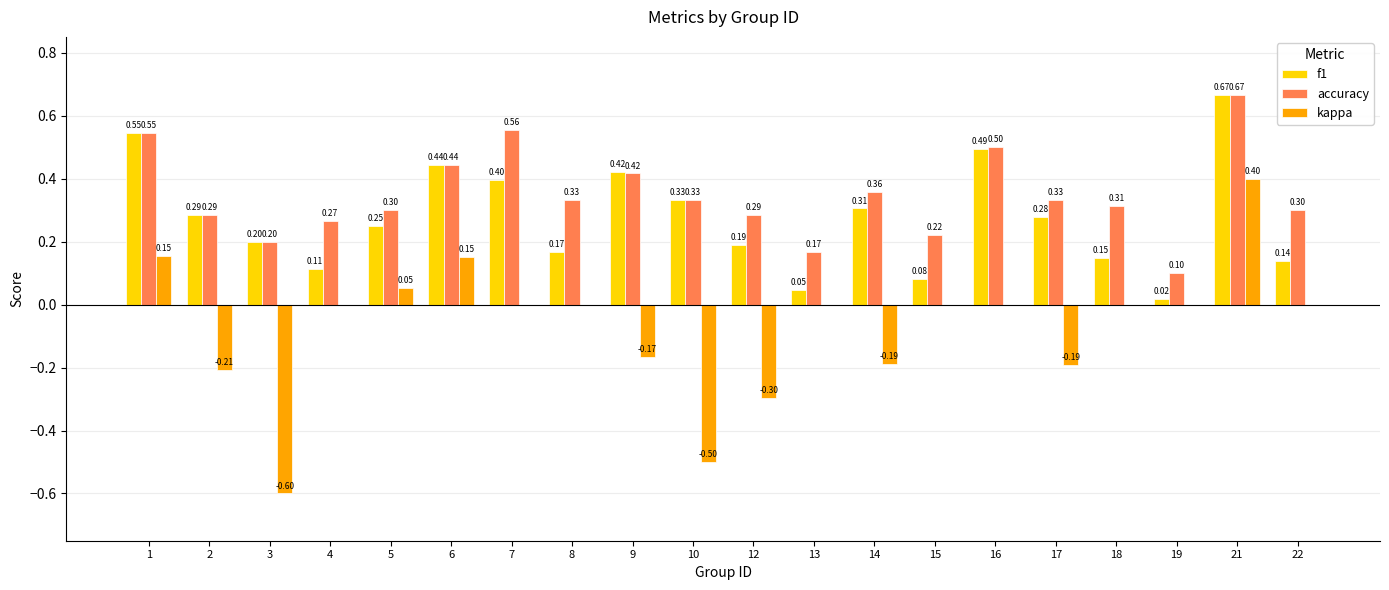

Which series has the largest total across all categories?

accuracy